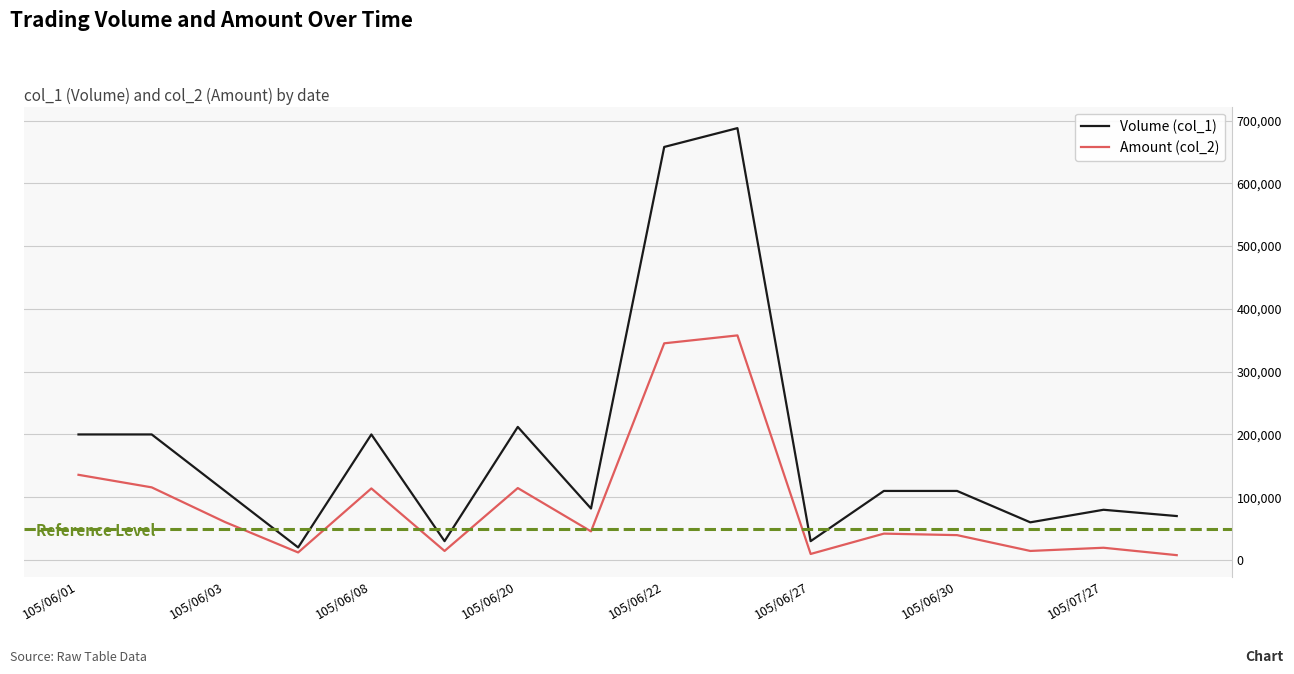

What is the difference between the maximum and minimum values in the Volume (col_1) series?

668000